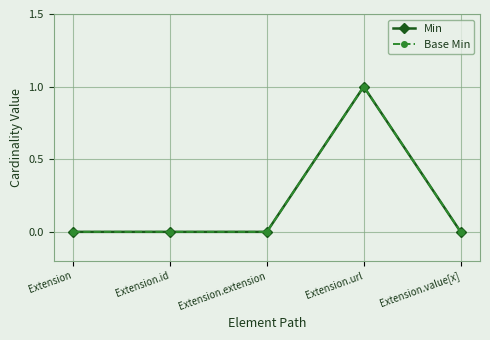

Rank the series at Extension from highest to lowest value.

Min, Base Min